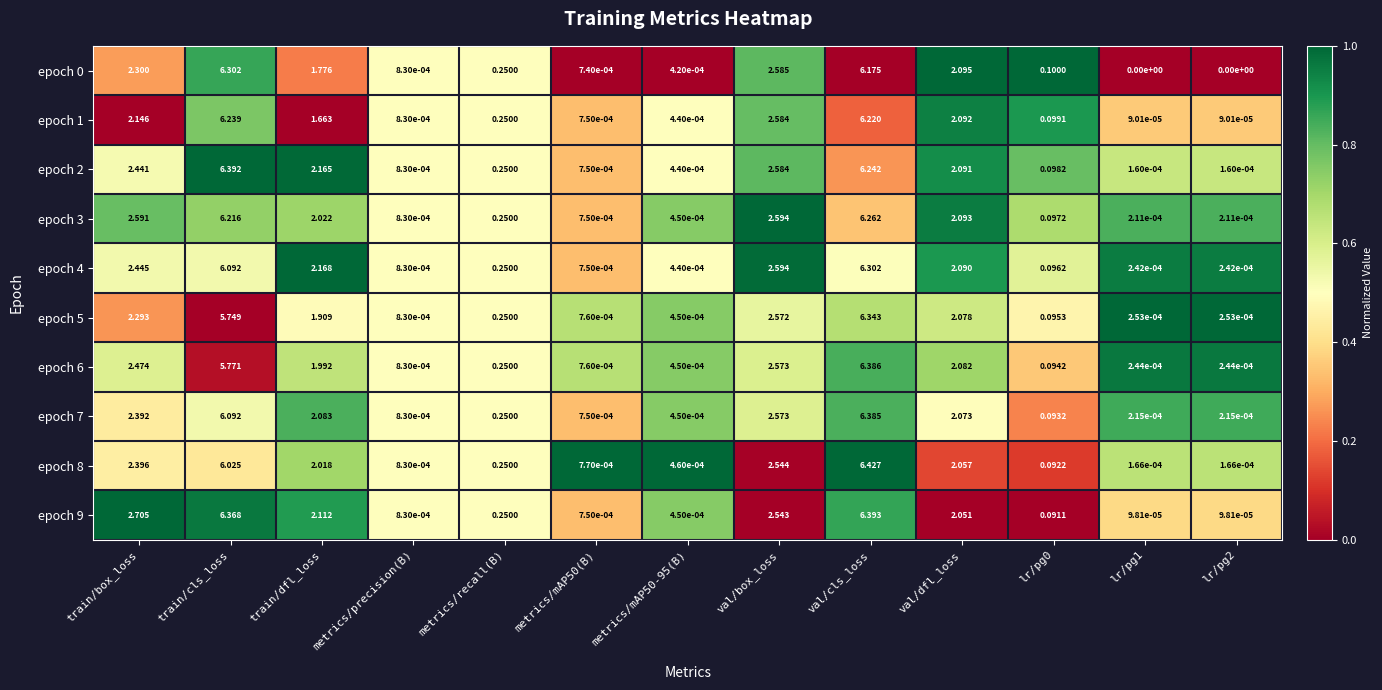

At how many categories does at least one series exceed 0?

13